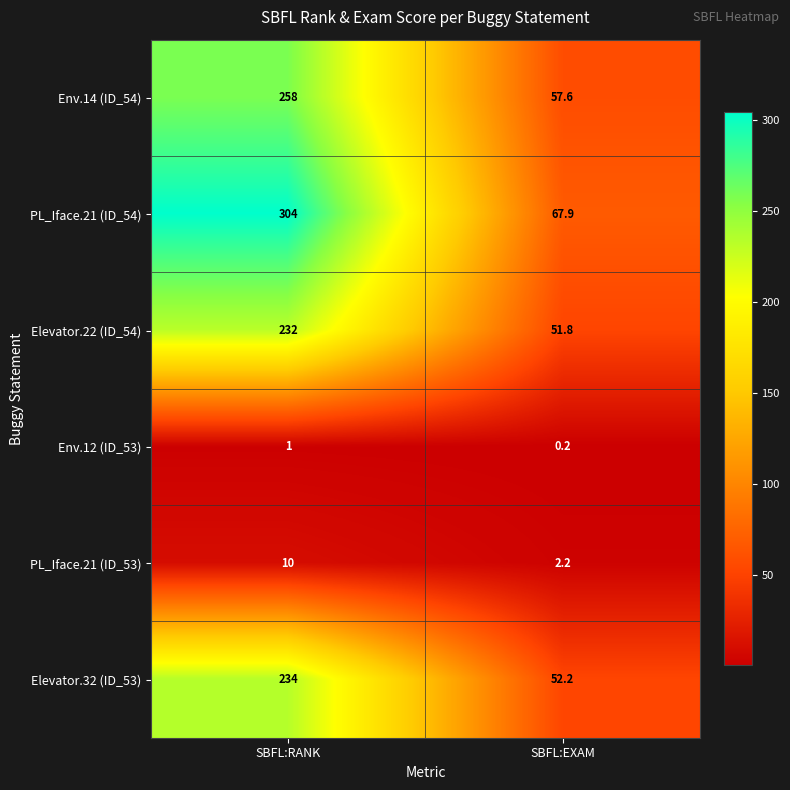

True or false: PL_Iface.21 (ID_54) has a value of 304.0 at SBFL:RANK.

True